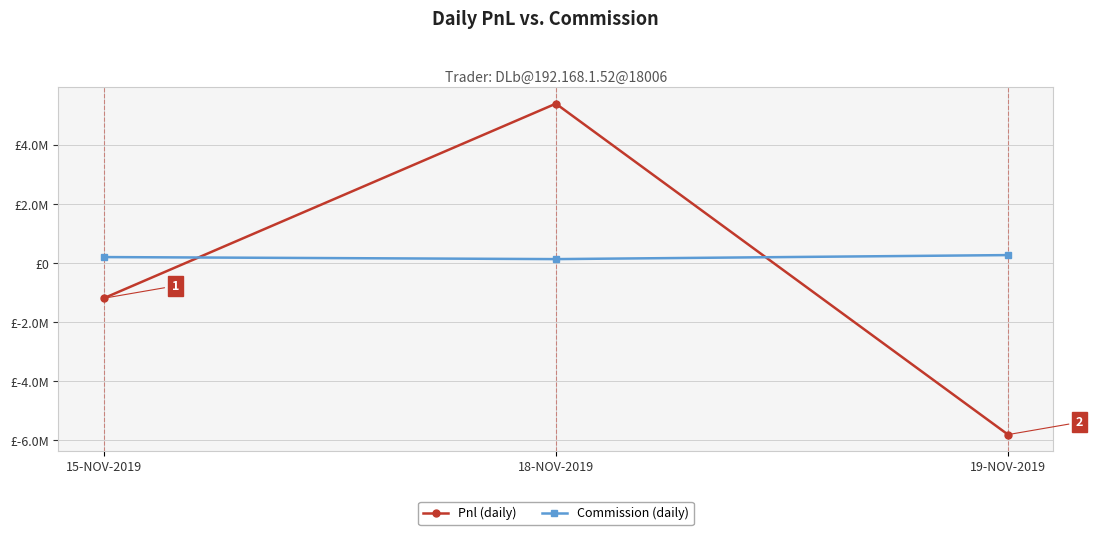

At how many categories does at least one series exceed 1067594?

1